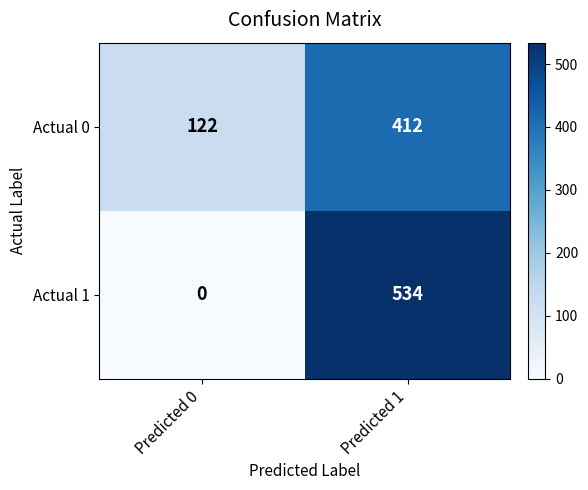

List the series in order of their peak value, highest first.

Actual 1, Actual 0